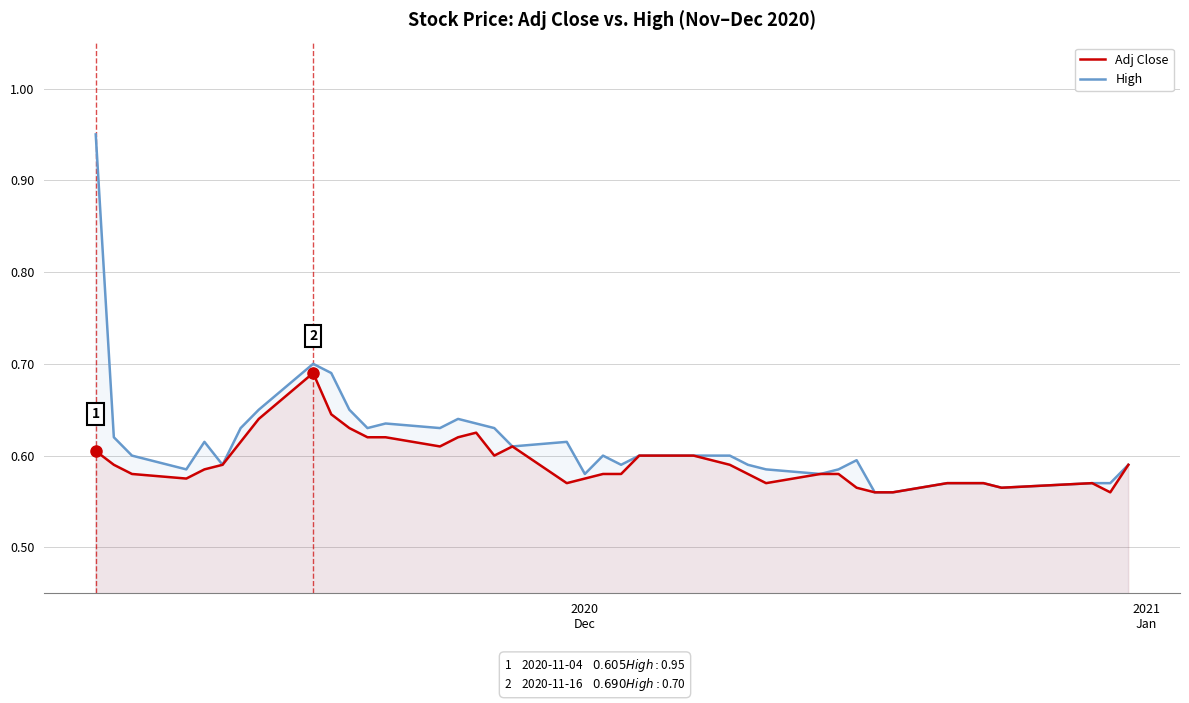

Reading left to right, list all the values displayed in this chart.

Adj Close: 0.6	0.6	0.6	0.6	0.6	0.6	0.6	0.6	0.7	0.6	0.6	0.6	0.6	0.6	0.6	0.6	0.6	0.6	0.6	0.6	0.6	0.6	0.6	0.6	0.6	0.6	0.6	0.6	0.6	0.6	0.6	0.6	0.6	0.6	0.6	0.6	0.6	0.6	0.6	0.6
High: 0.9	0.6	0.6	0.6	0.6	0.6	0.6	0.7	0.7	0.7	0.7	0.6	0.6	0.6	0.6	0.6	0.6	0.6	0.6	0.6	0.6	0.6	0.6	0.6	0.6	0.6	0.6	0.6	0.6	0.6	0.6	0.6	0.6	0.6	0.6	0.6	0.6	0.6	0.6	0.6